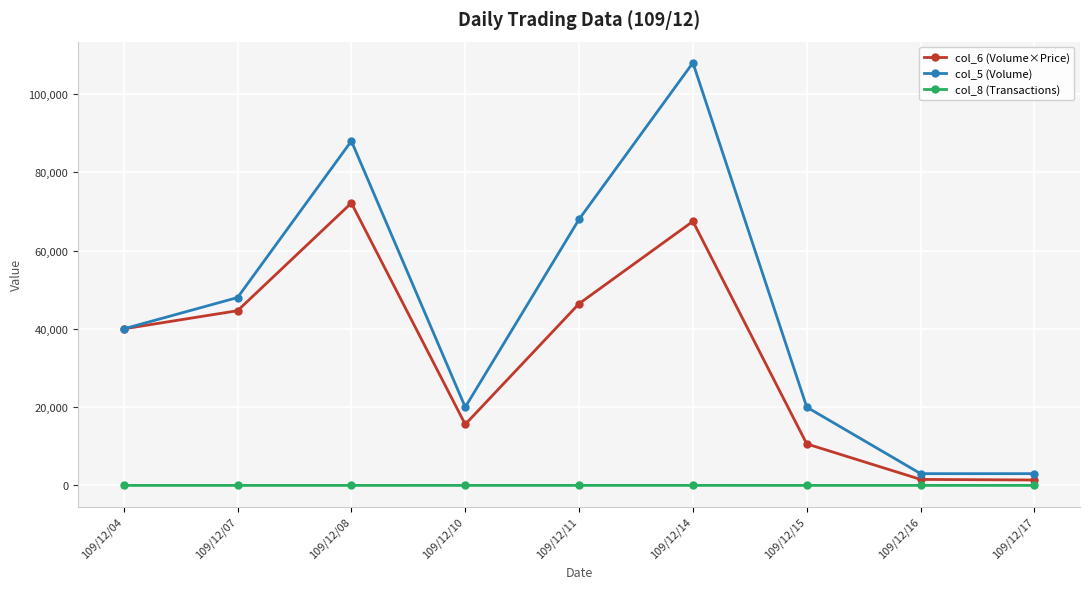

Count the col_5 (Volume) values in the range 20000 to 68000.

5